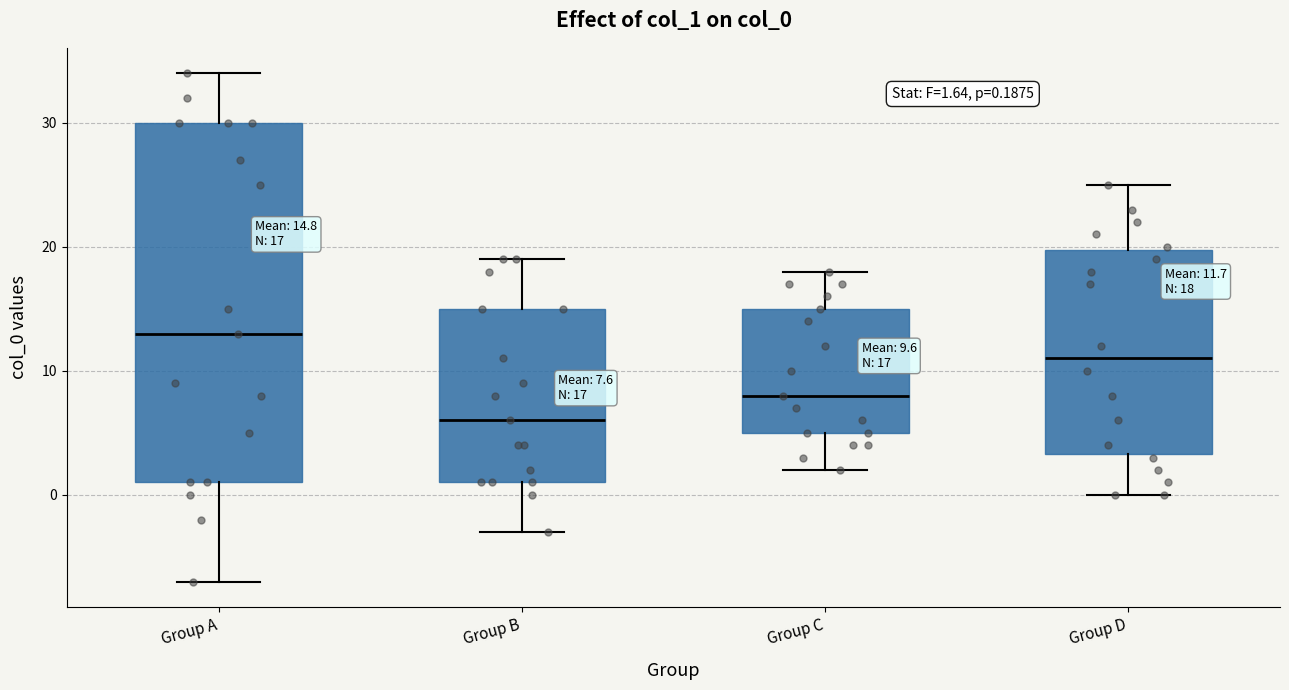

Which box's median line is the highest?

Group A